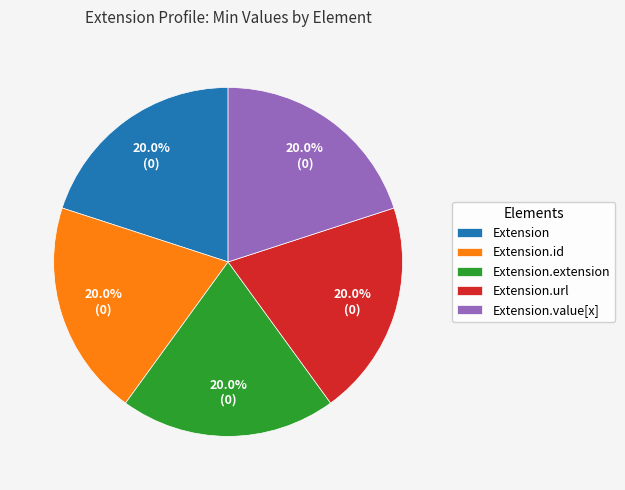

What percentage is NOT represented by Extension.extension?

80.0%